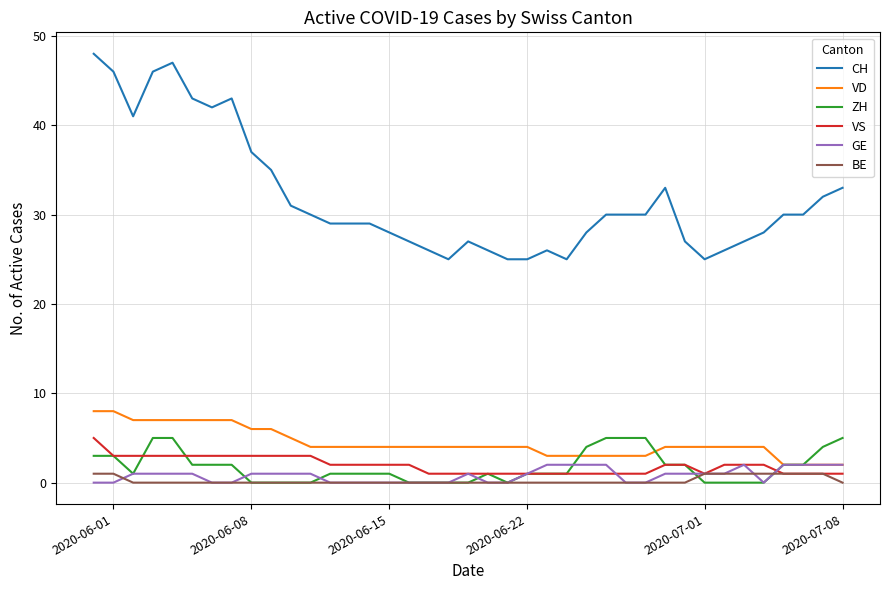

Which series has the largest total across all categories?

CH